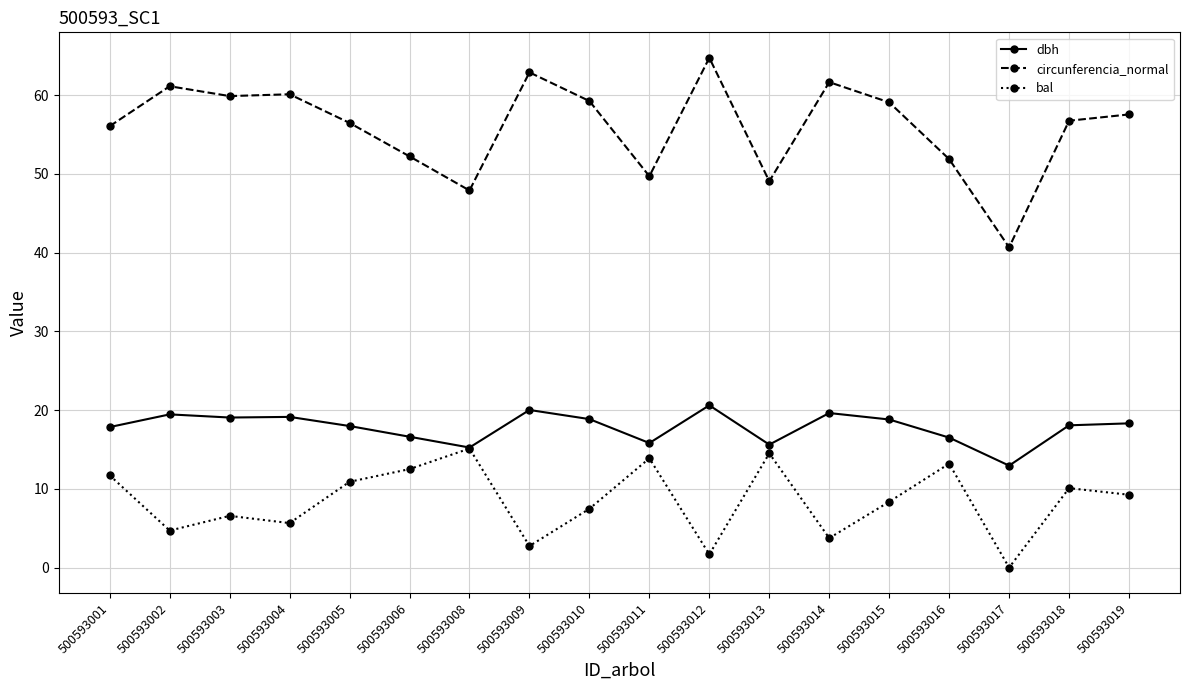

Read the bal value at 500593014.

3.7